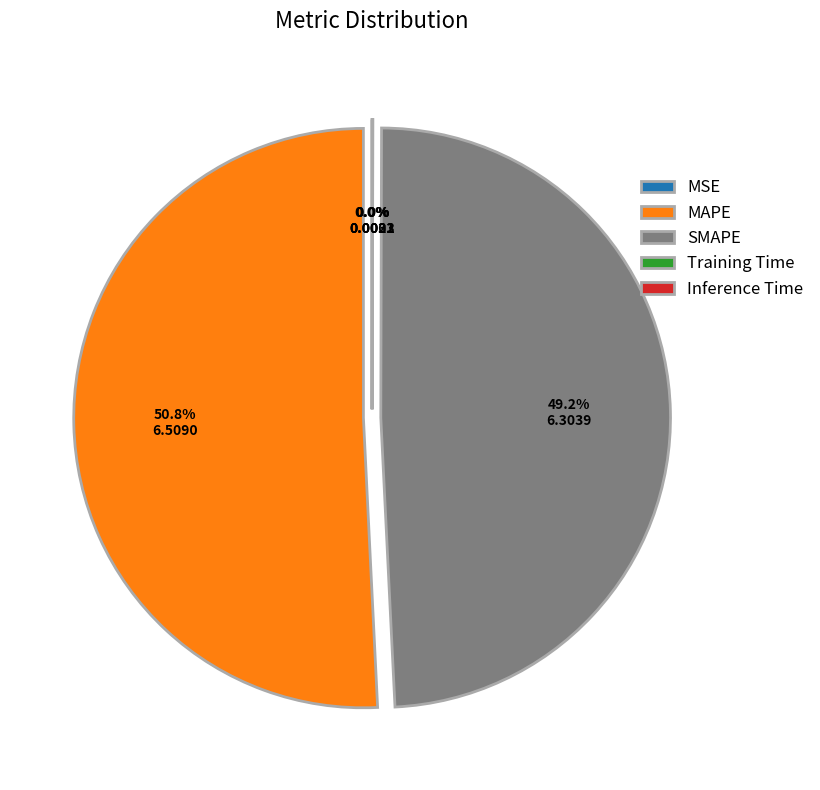

Is there any slice that represents more than half of the pie?

Yes